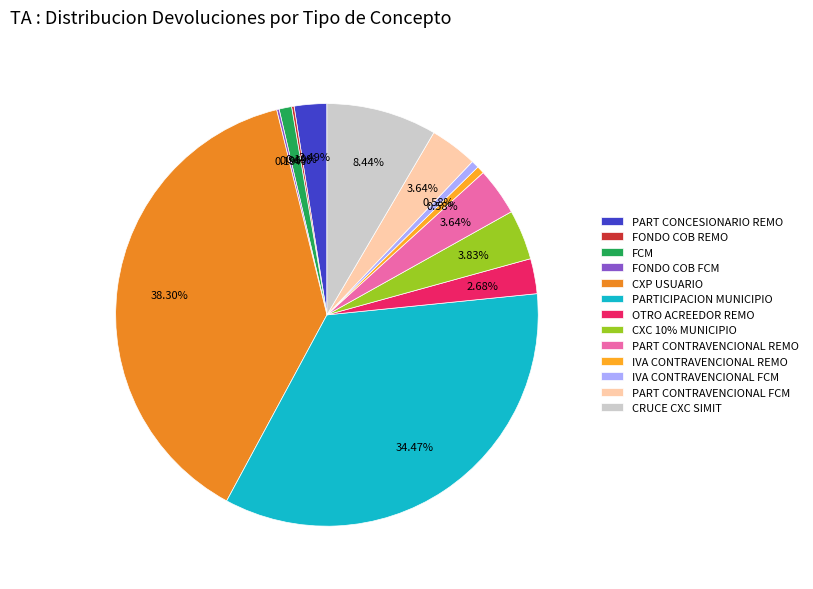

How much of the chart is everything except CXC 10% MUNICIPIO?

96.2%